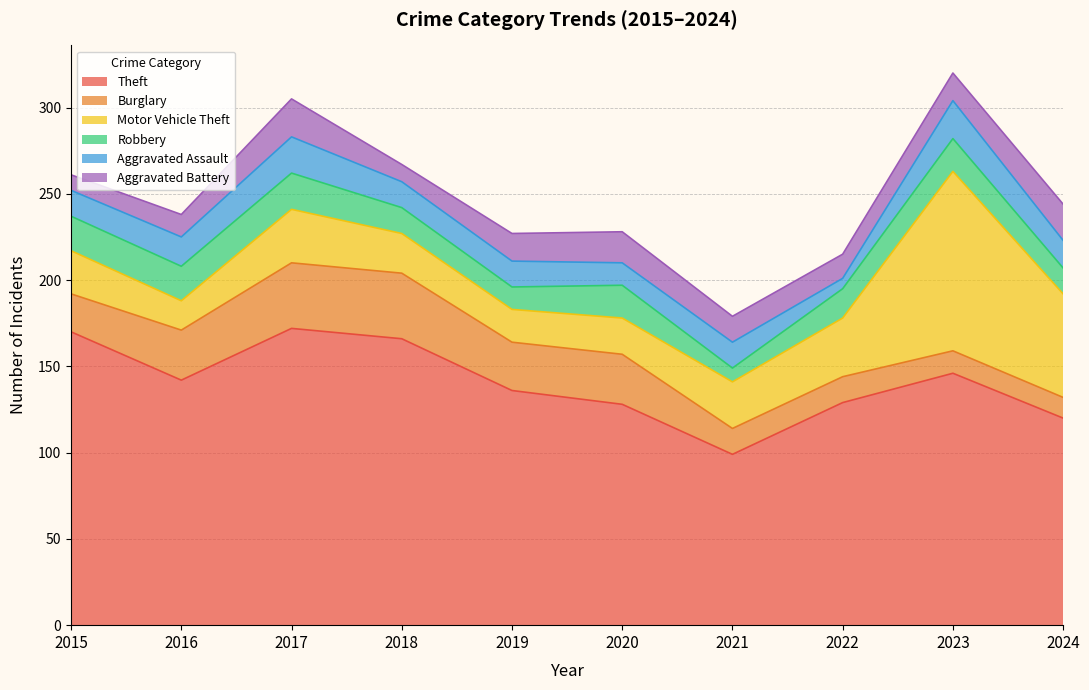

At 2022, list the series in order from smallest to largest.

Aggravated Assault, Aggravated Battery, Burglary, Robbery, Motor Vehicle Theft, Theft